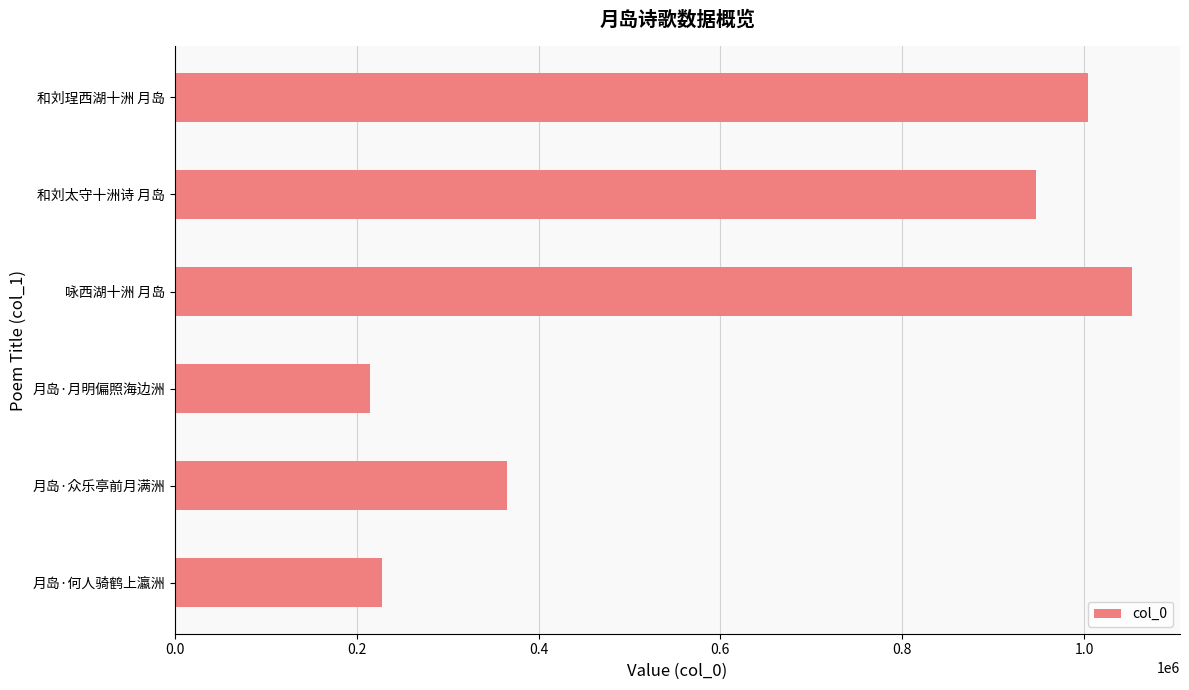

What is the label of the 4th bar from the bottom?

咏西湖十洲 月岛